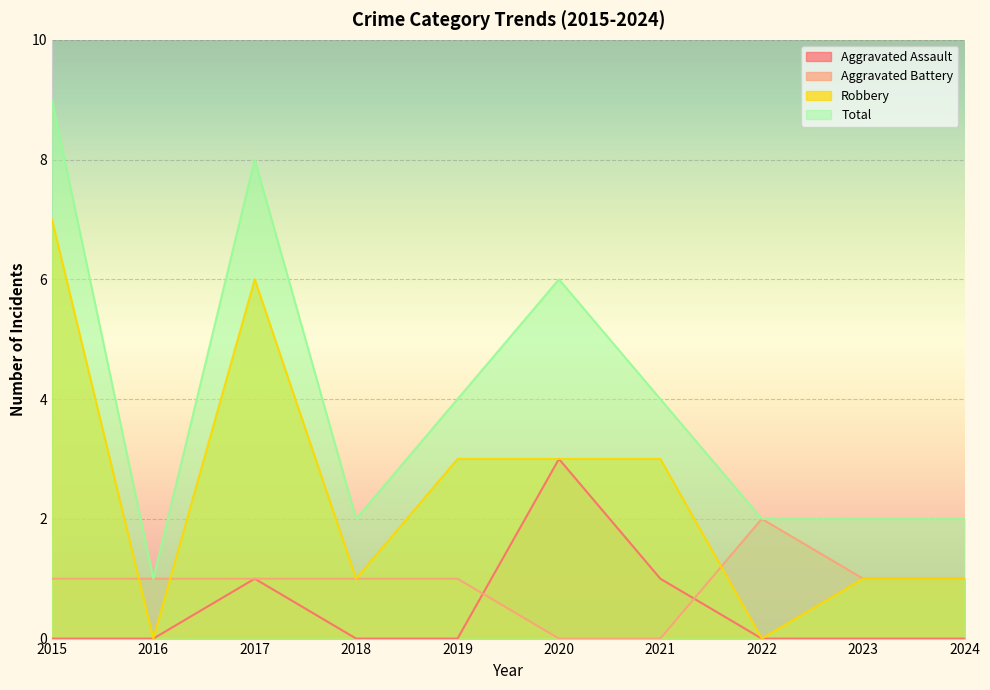

Rank the series at 2017 from highest to lowest value.

Total, Robbery, Aggravated Assault, Aggravated Battery